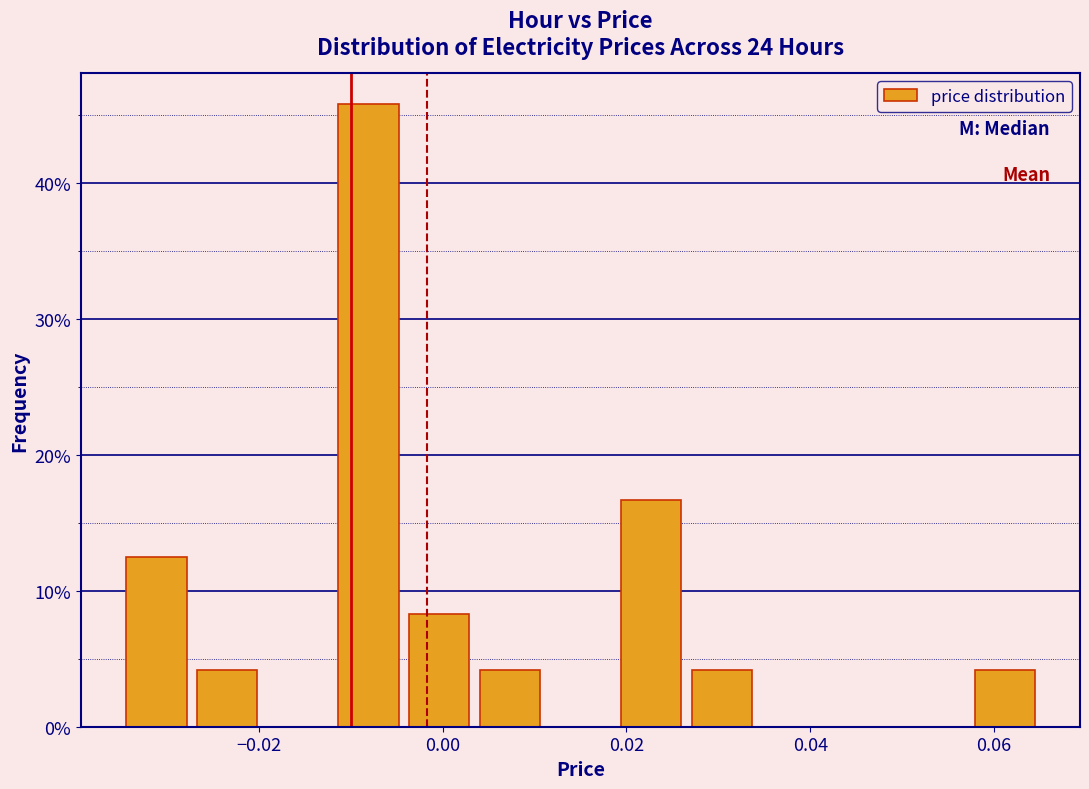

Read against the x-axis, roughly where is the centre of the tallest bar?

-0.008